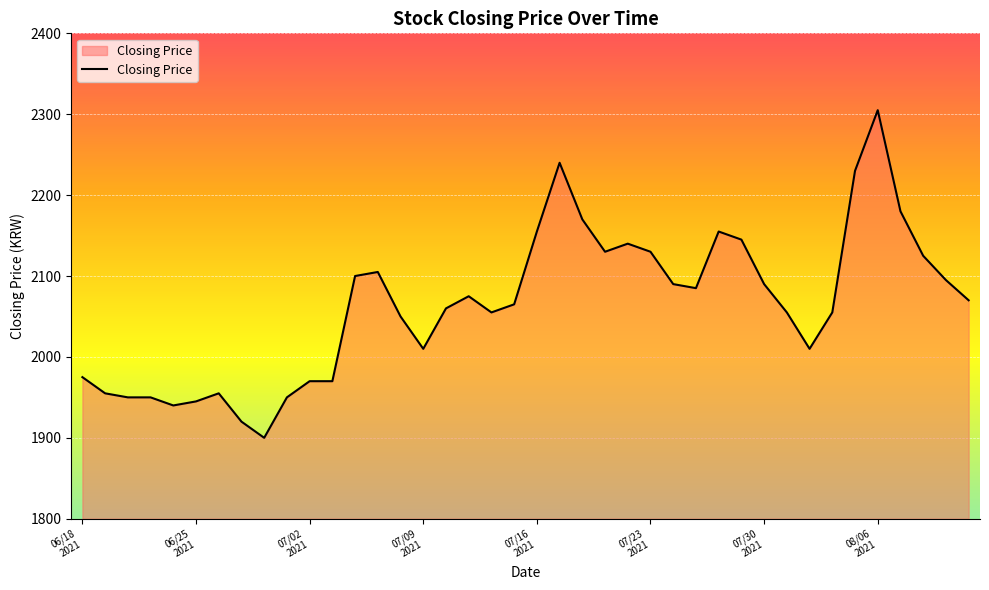

What is the greatest value displayed?

2305